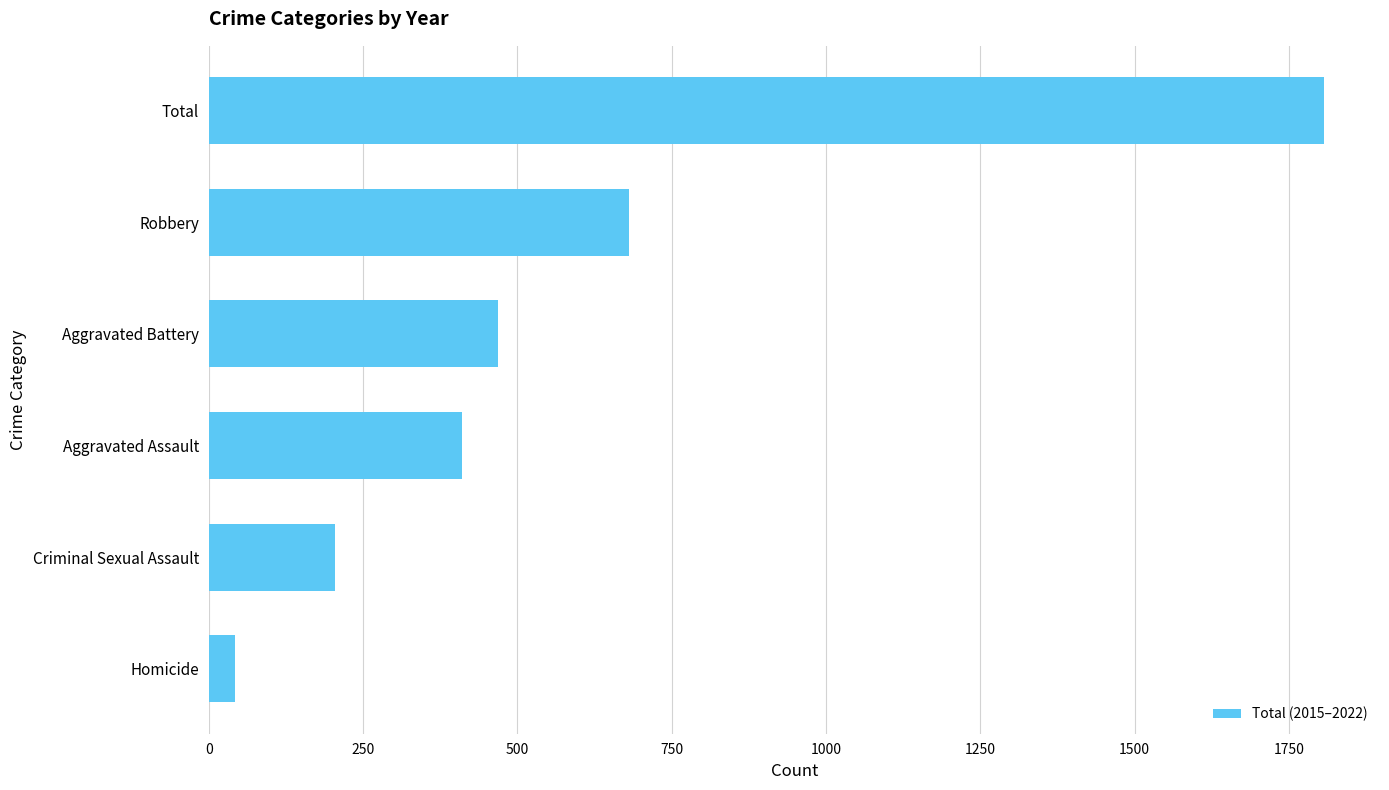

Rank the categories by value from highest to lowest.

Total, Robbery, Aggravated Battery, Aggravated Assault, Criminal Sexual Assault, Homicide